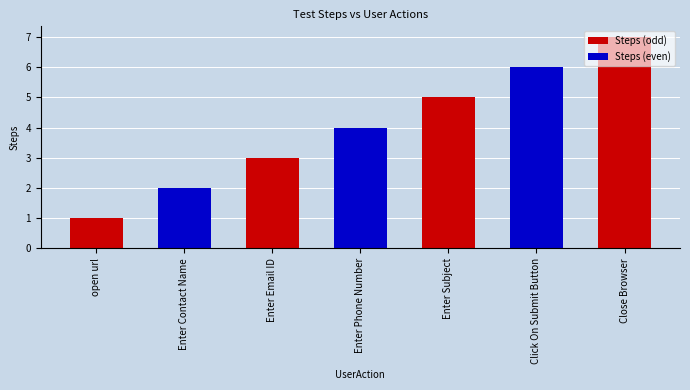

How many series are shown in this chart?

1